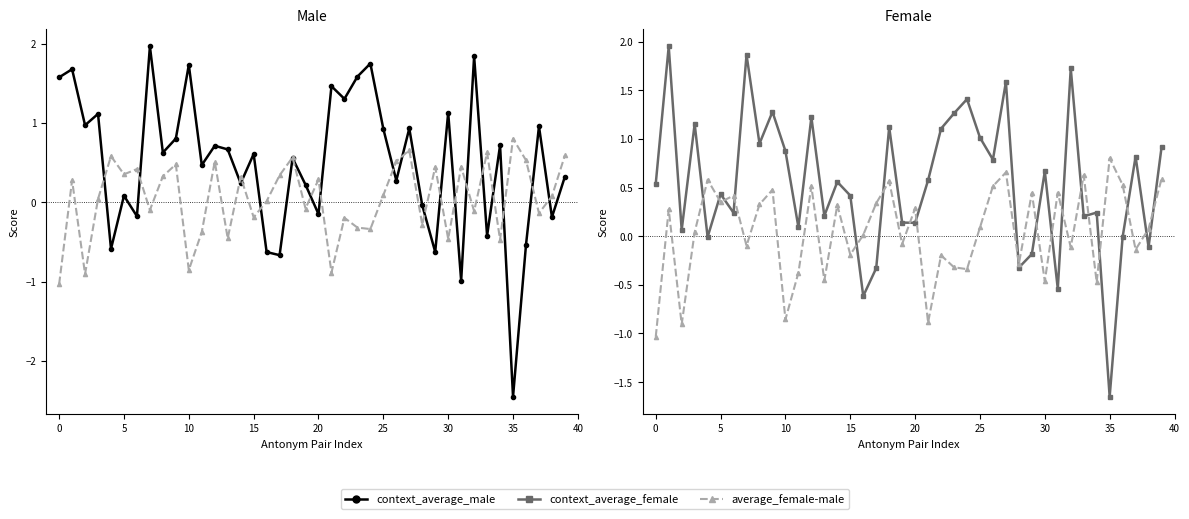

How many times do context_average_female and context_average_male cross each other?

25